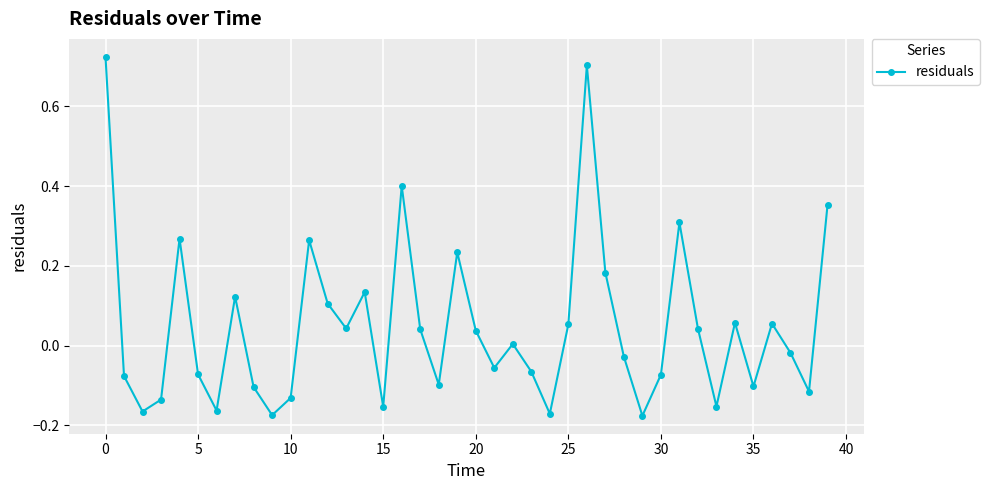

What is the difference between the maximum and minimum values?

0.9